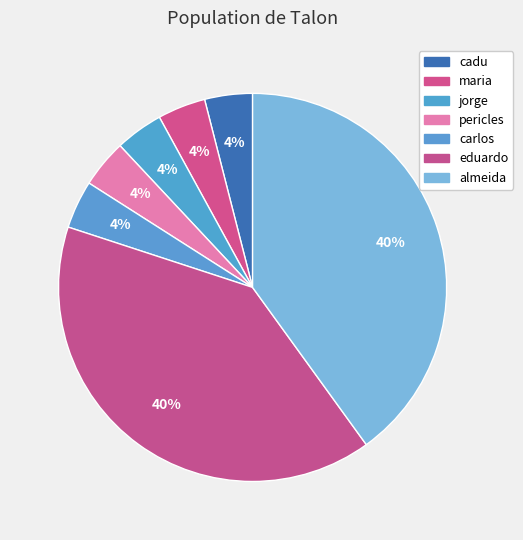

To the nearest percent, what percentage of the pie is eduardo?

40%